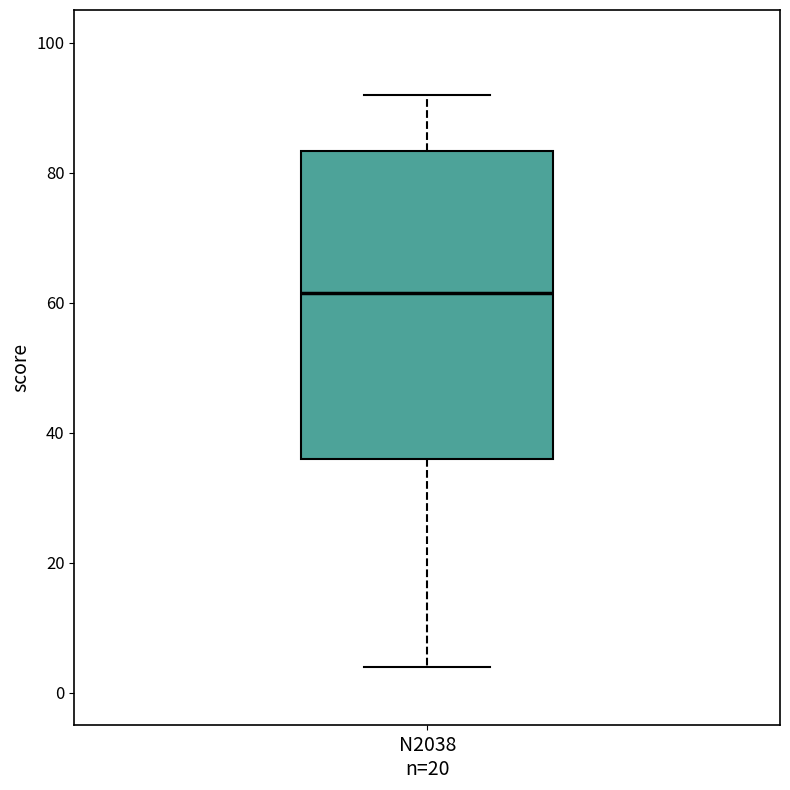

Where does the median line of the box for N2038 n=20 sit on the y-axis? The values are not printed on the chart, so give them approximately, as read against the axis.

62